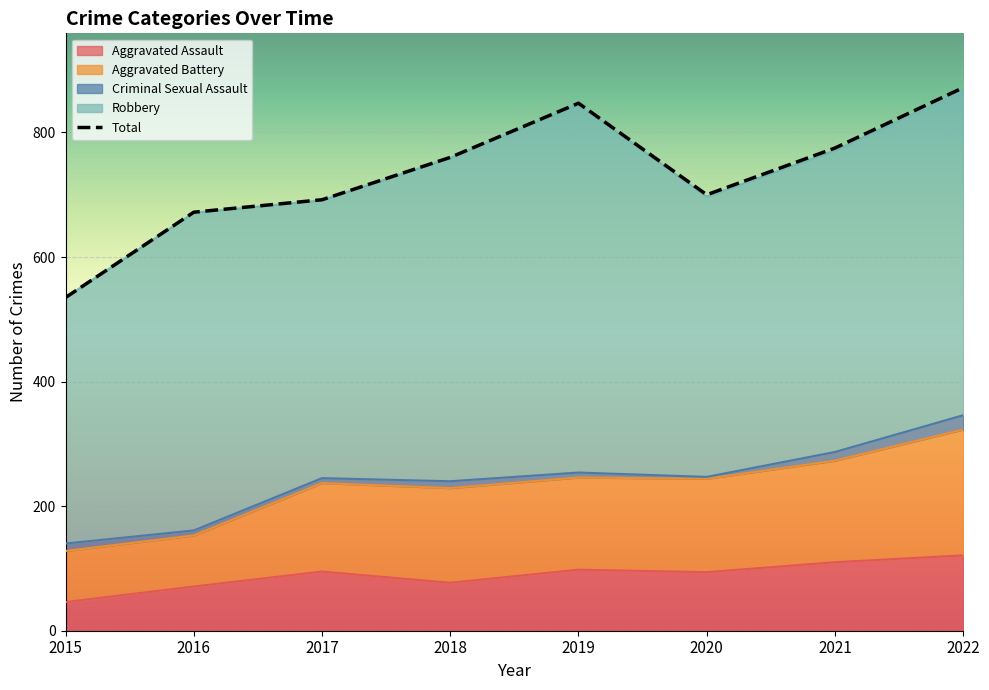

Which series has the largest total across all categories?

Total